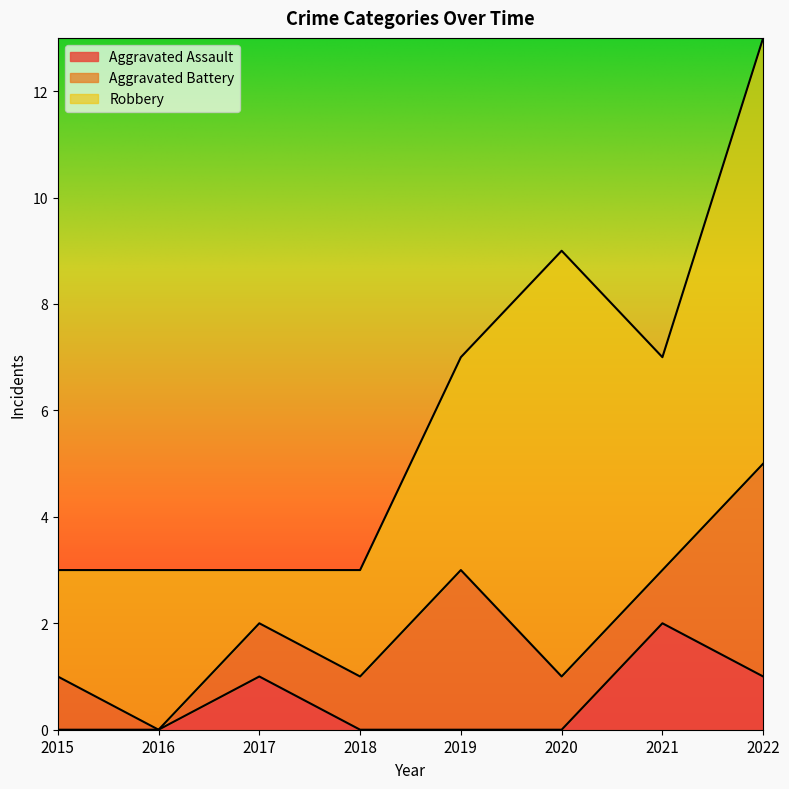

What is the total value across all series at 2021?

7